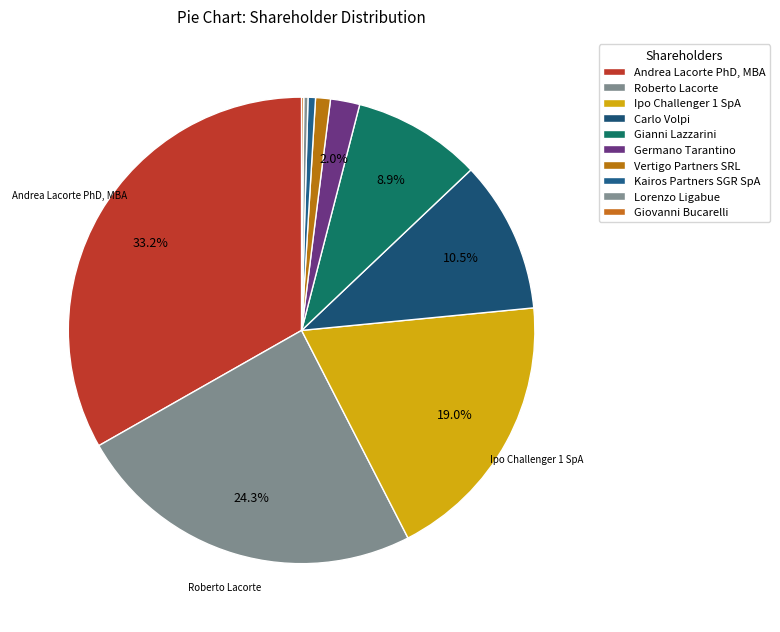

Combined, what portion of the pie is Roberto Lacorte and Ipo Challenger 1 SpA?

43.3%